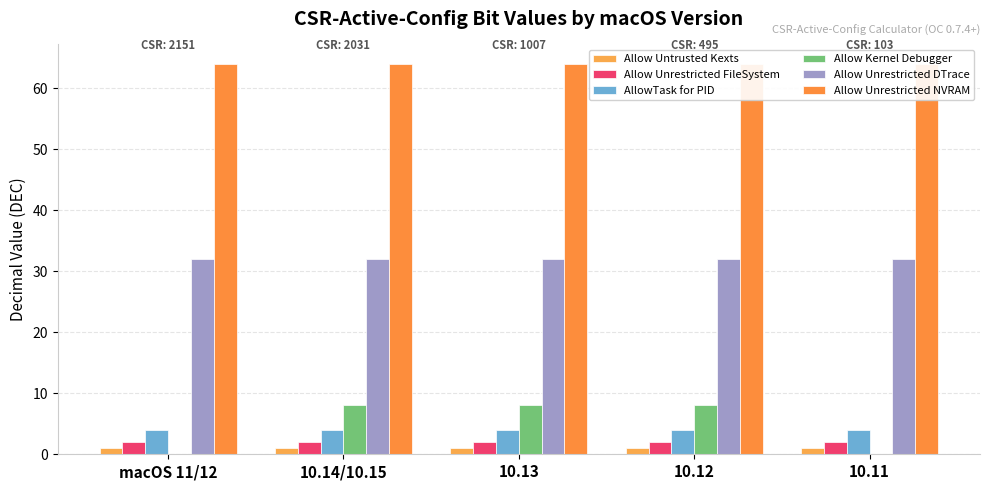

Is the value of Allow Unrestricted FileSystem at 10.12 greater than the value of Allow Unrestricted DTrace at 10.14/10.15?

No